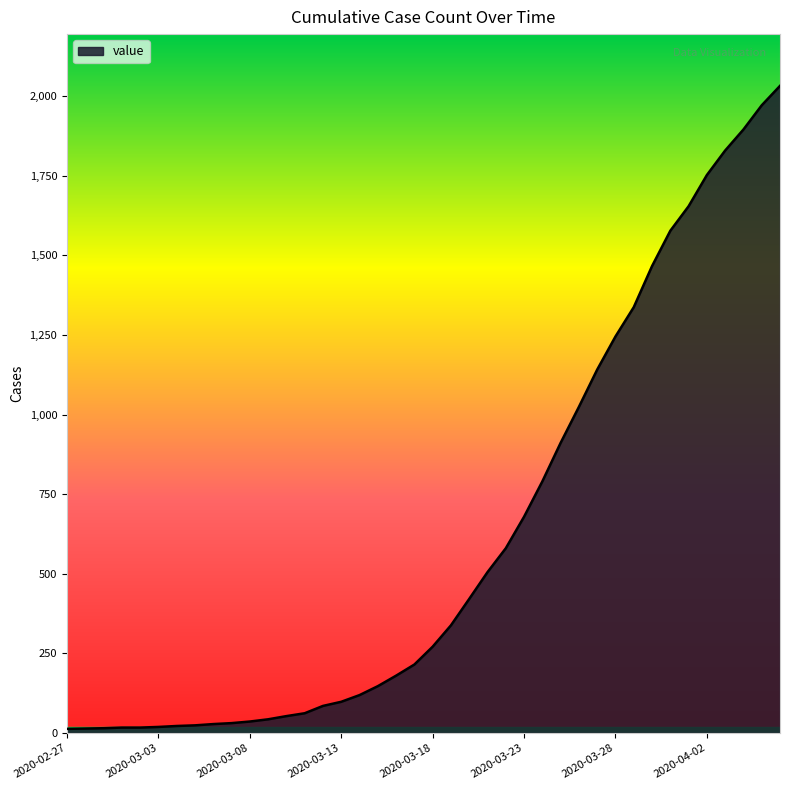

What is the difference between the second highest and minimum values?

1958